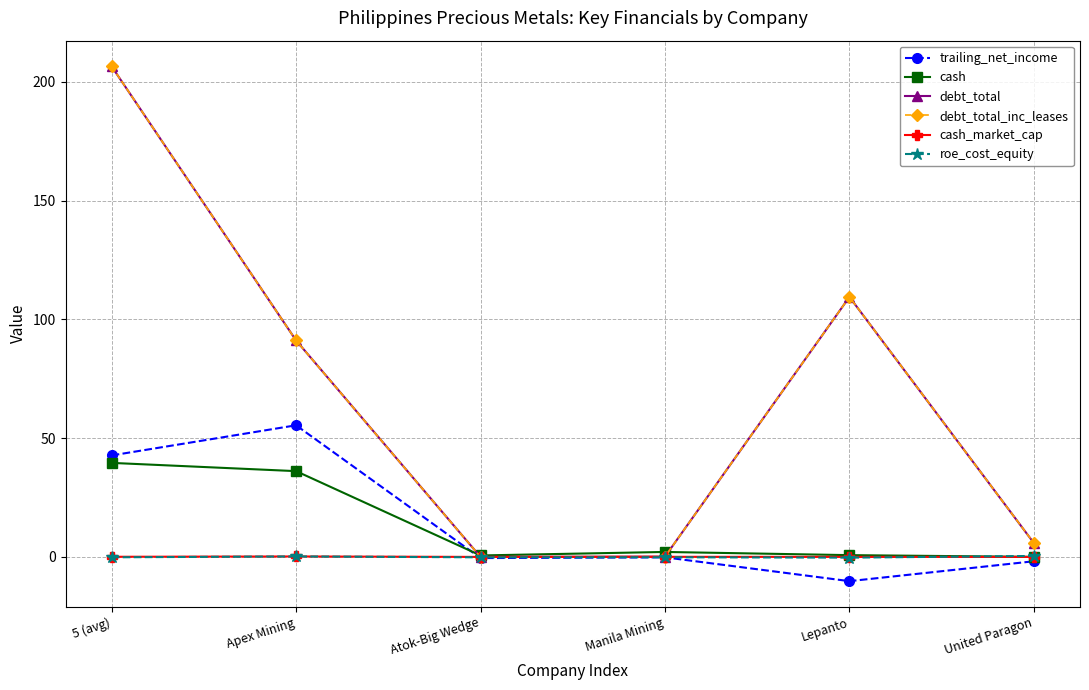

List the series in order of their peak value, lowest first.

cash_market_cap, roe_cost_equity, cash, trailing_net_income, debt_total, debt_total_inc_leases